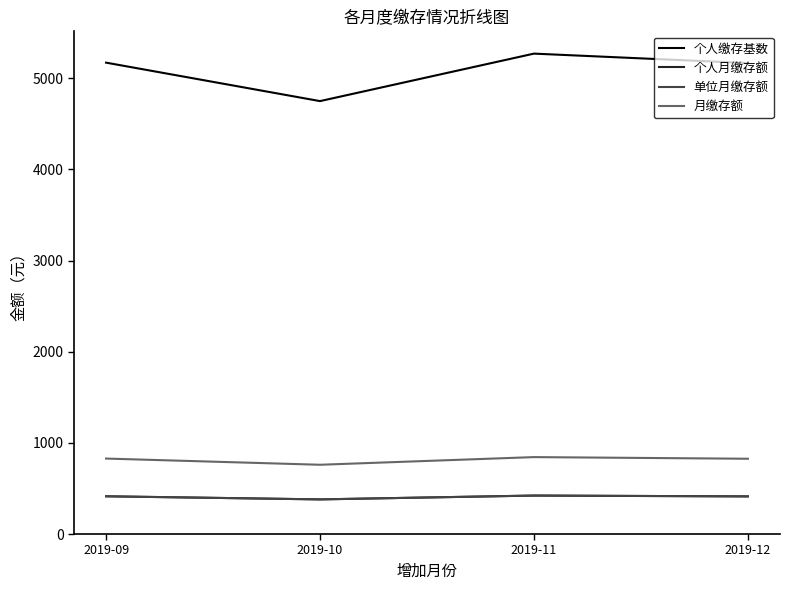

What is the average value of the 个人月缴存额 series?

407